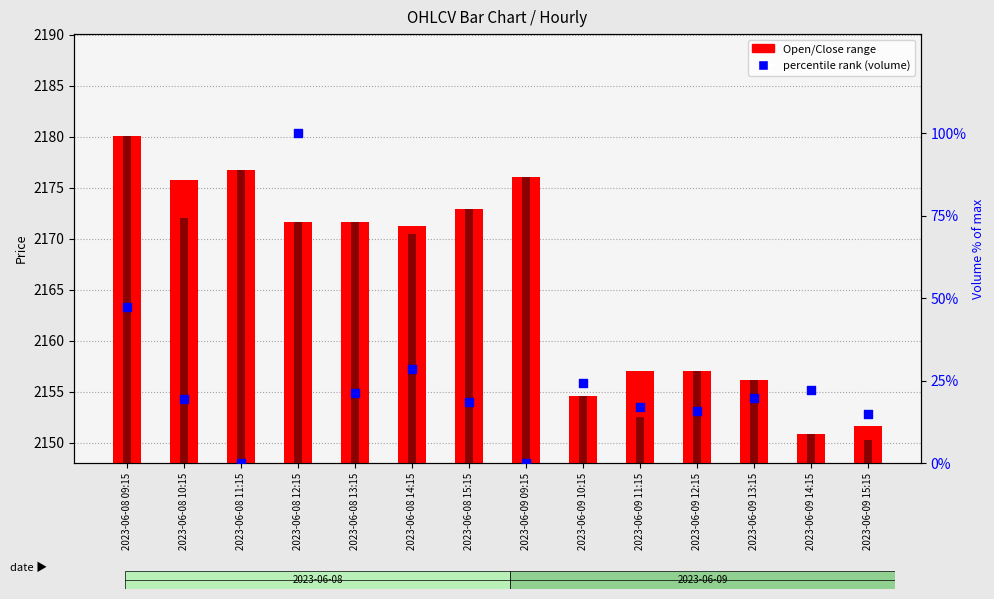

Which has a higher value, 2023-06-09 09:15 or 2023-06-09 15:15?

2023-06-09 15:15